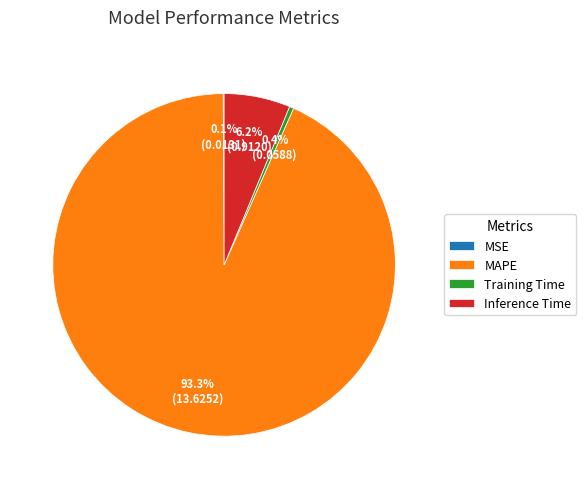

Combined, what portion of the pie is MAPE and Inference Time?

99.5%